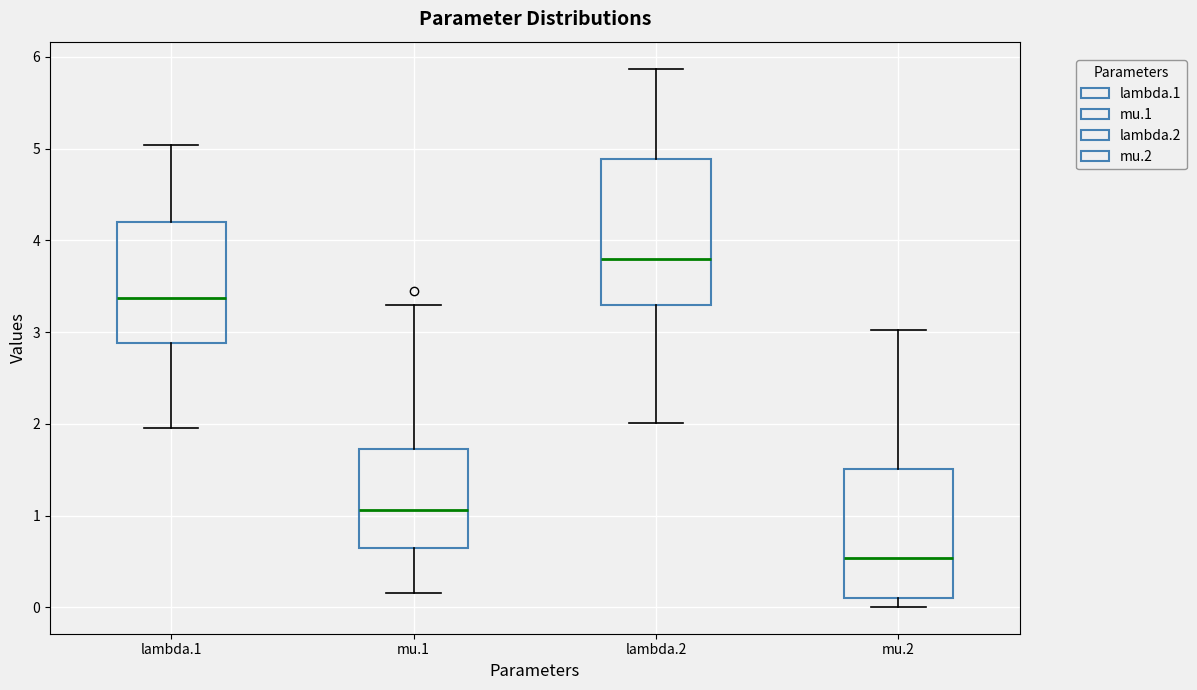

Which box's median line is the lowest?

mu.2